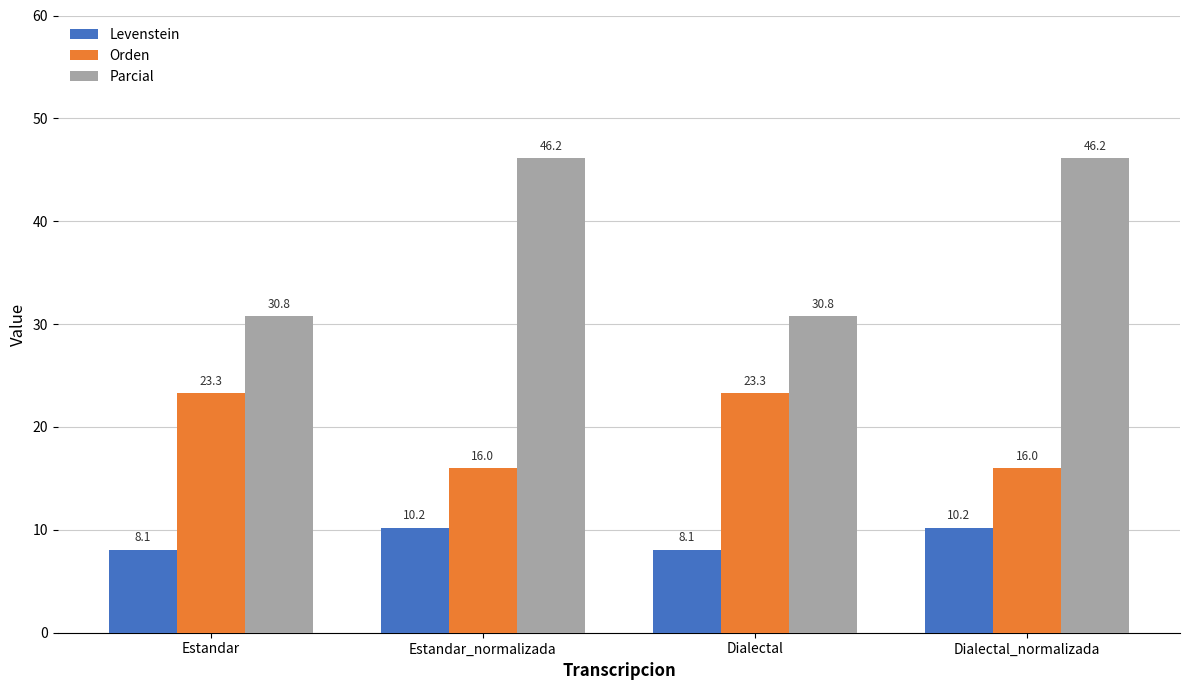

Is the value of Orden at Estandar greater than the value of Levenstein at Estandar?

Yes